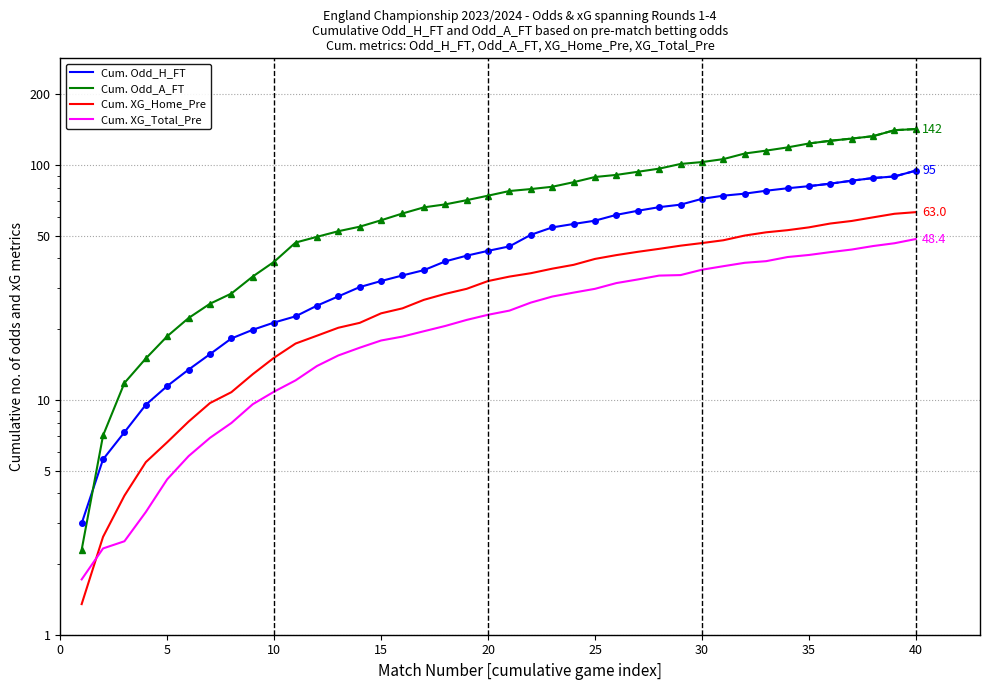

How many lines are shown in the chart?

4